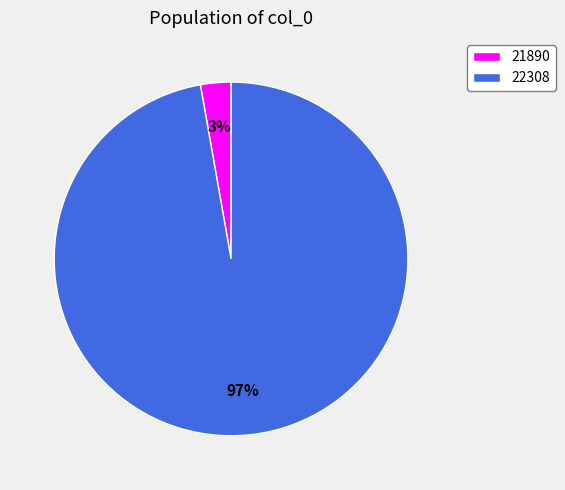

Is the sum of 22308 and 21890 greater than half?

Yes